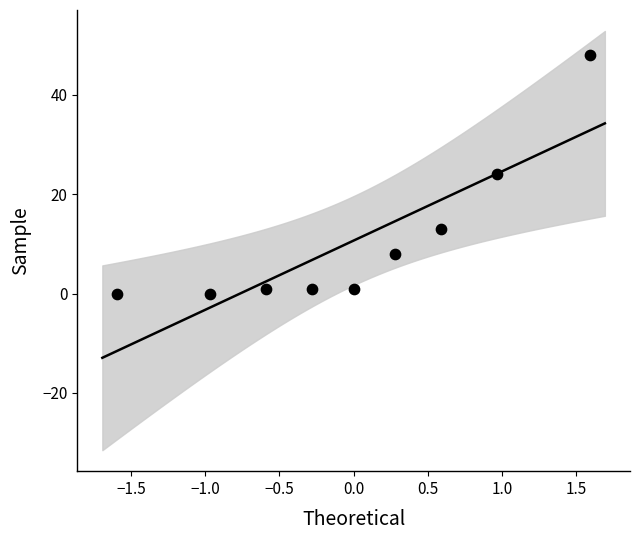

What is the range of Y values (max minus min)?

48